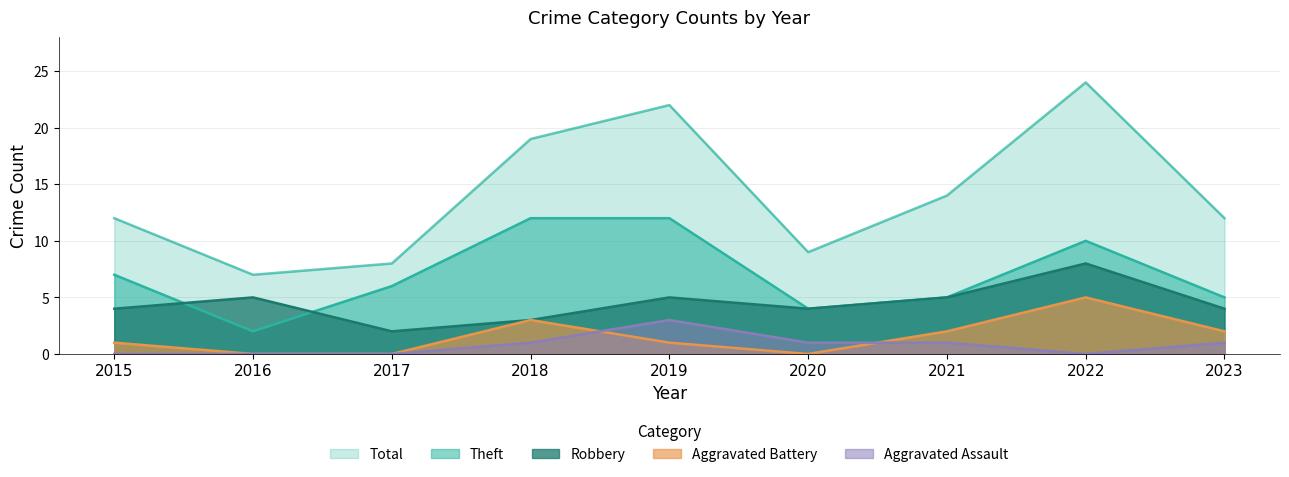

Where does the Total series first go above 12?

2018